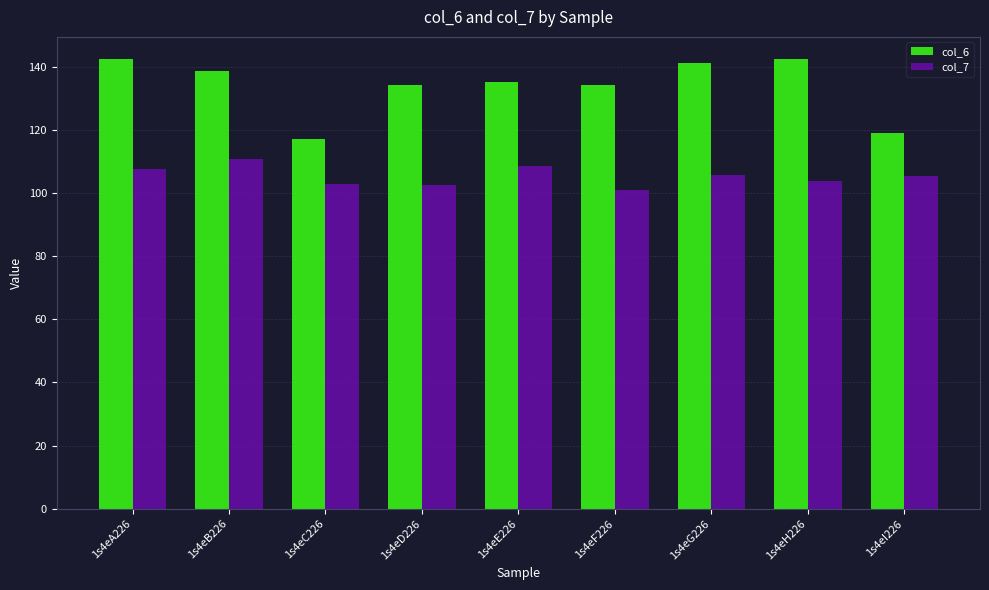

The col_6 series shows 134.1 at 1s4eD226. True or false?

True